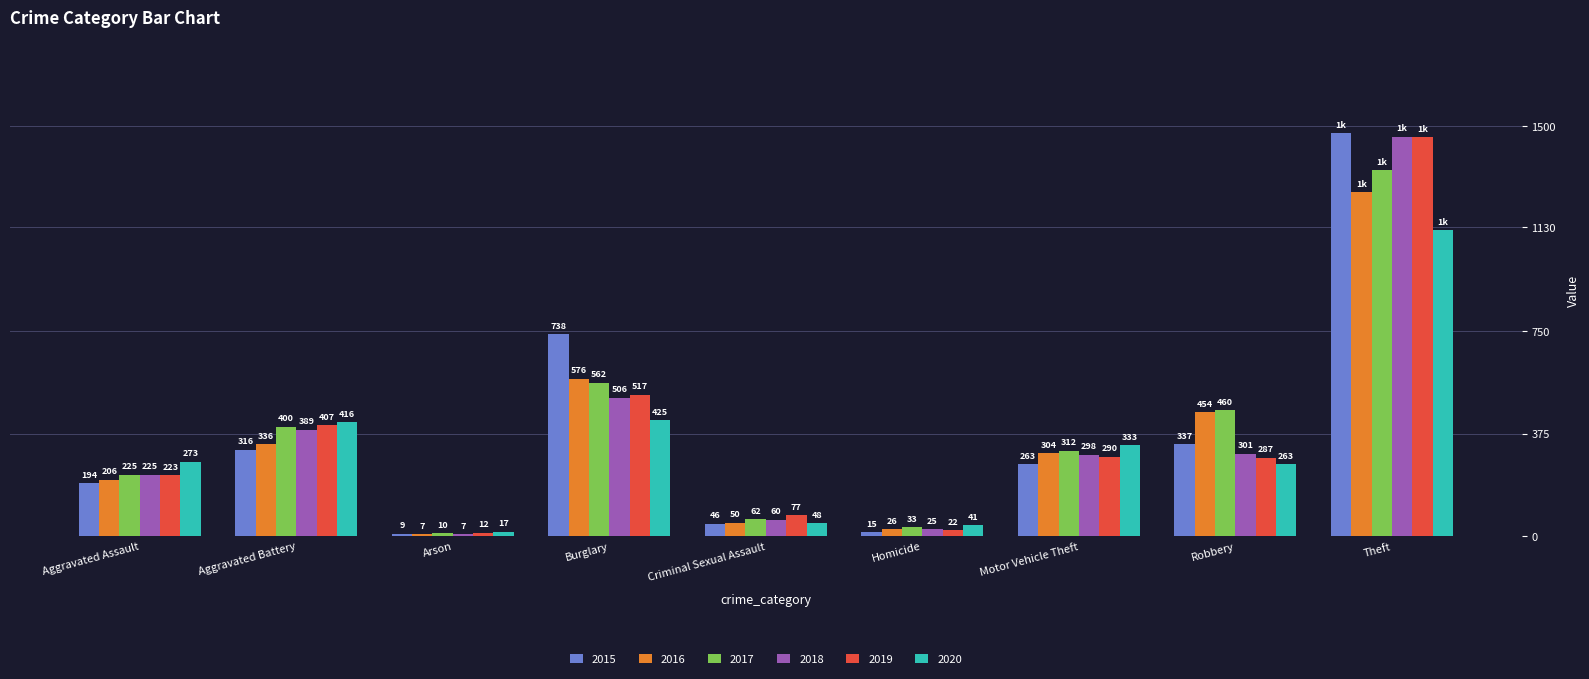

How many data points in 2016 are less than 304?

4